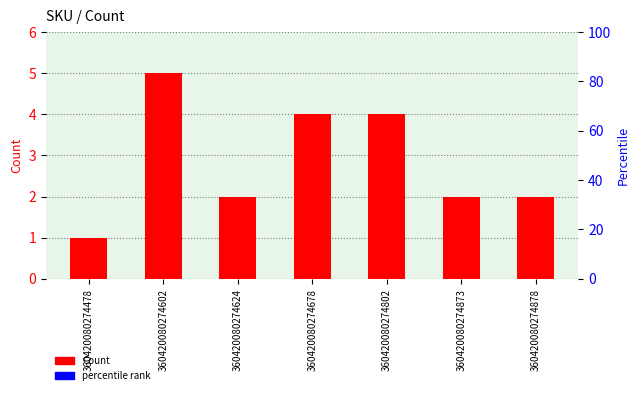

What is the smallest value displayed?

1